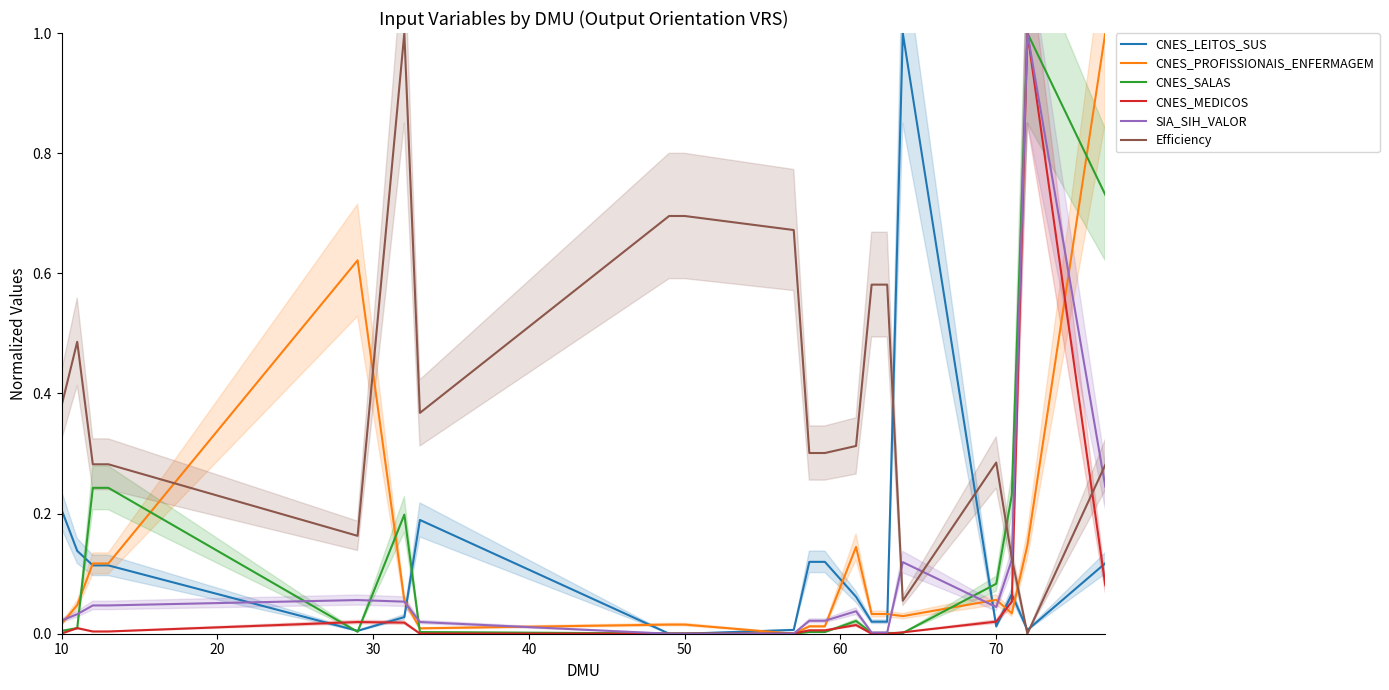

After their last crossing, which series has the higher values: SIA_SIH_VALOR or CNES_LEITOS_SUS?

SIA_SIH_VALOR